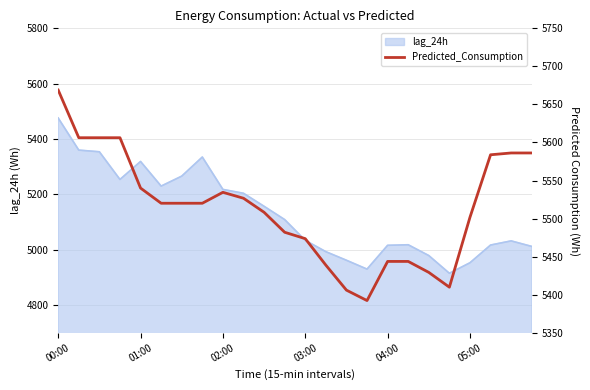

True or false: the data has more than 0 interior local peaks.

True